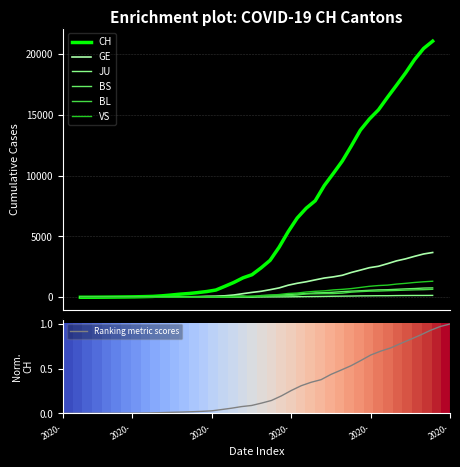

How many data points in GE are less than 490?

20